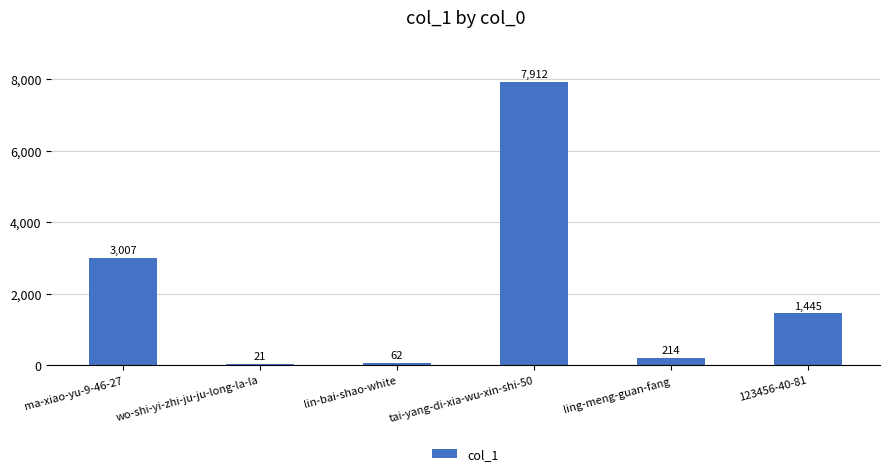

What is the sum of all values?

12661